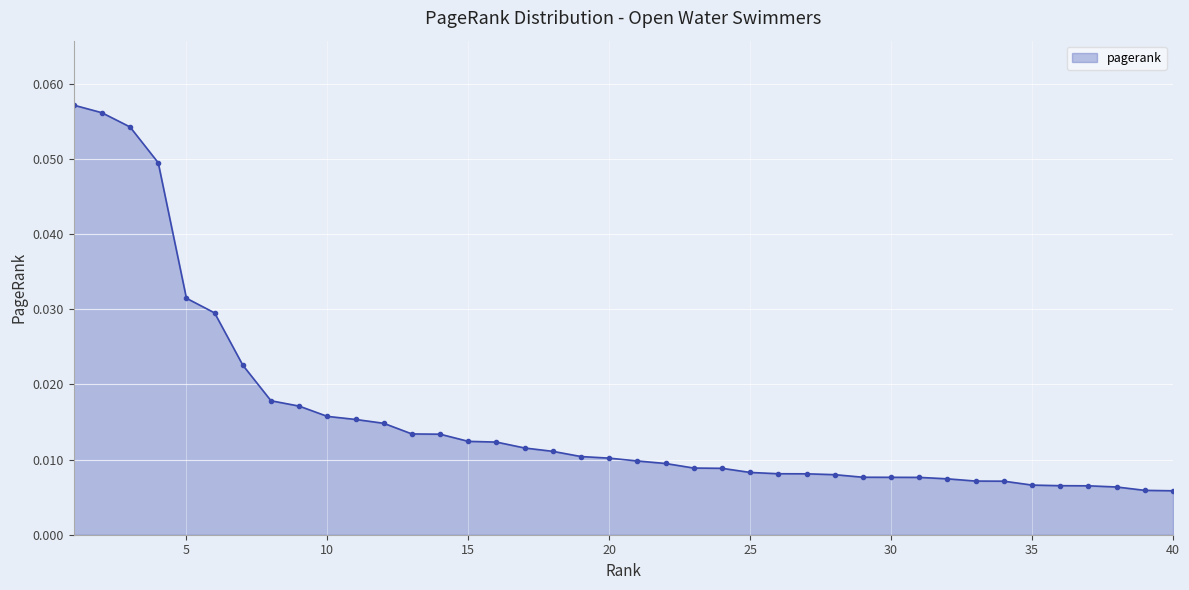

What is the sum of all values?

0.6